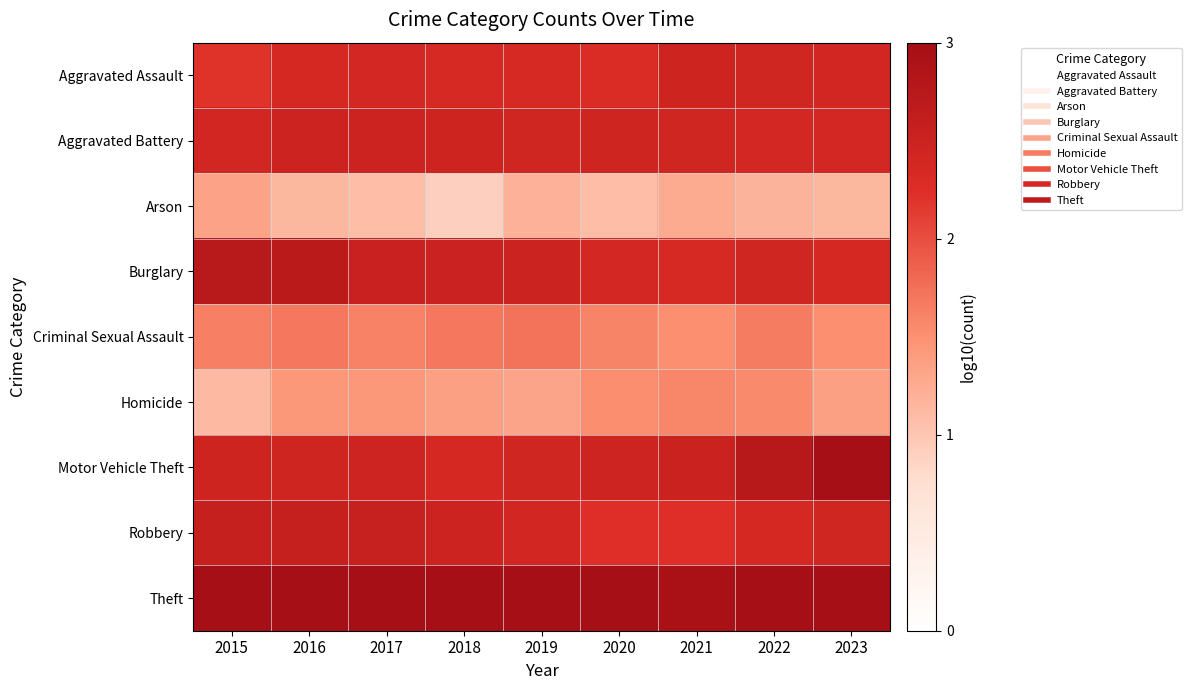

Which has a higher value, 2017 or 2020?

2017